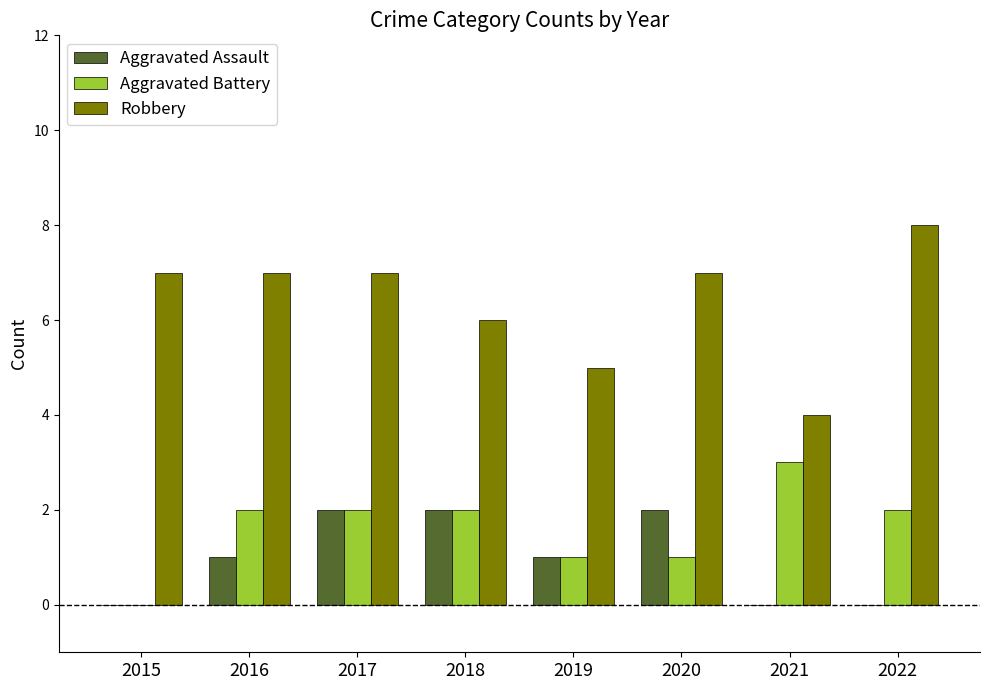

Are the bars horizontal?

No